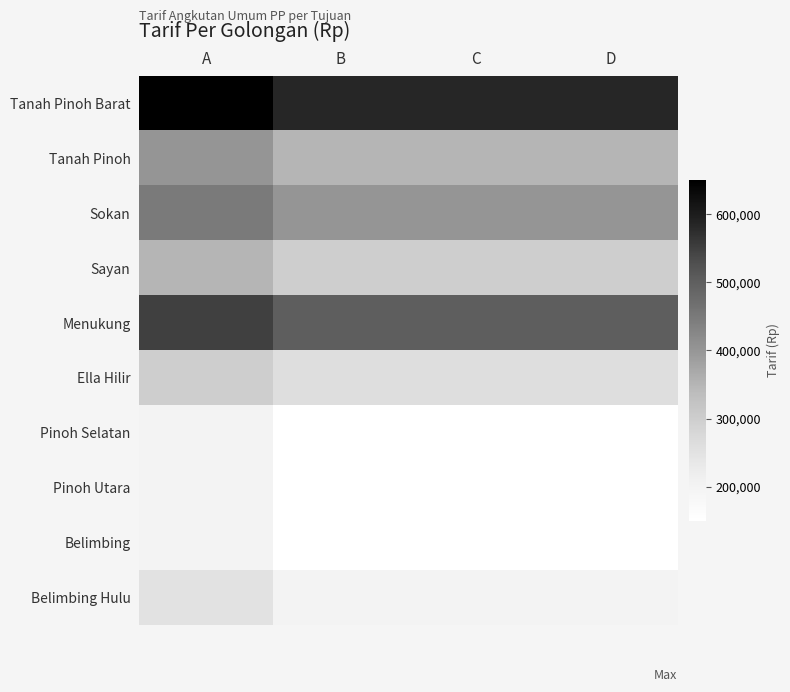

What is the total value across all series at C?

3045000